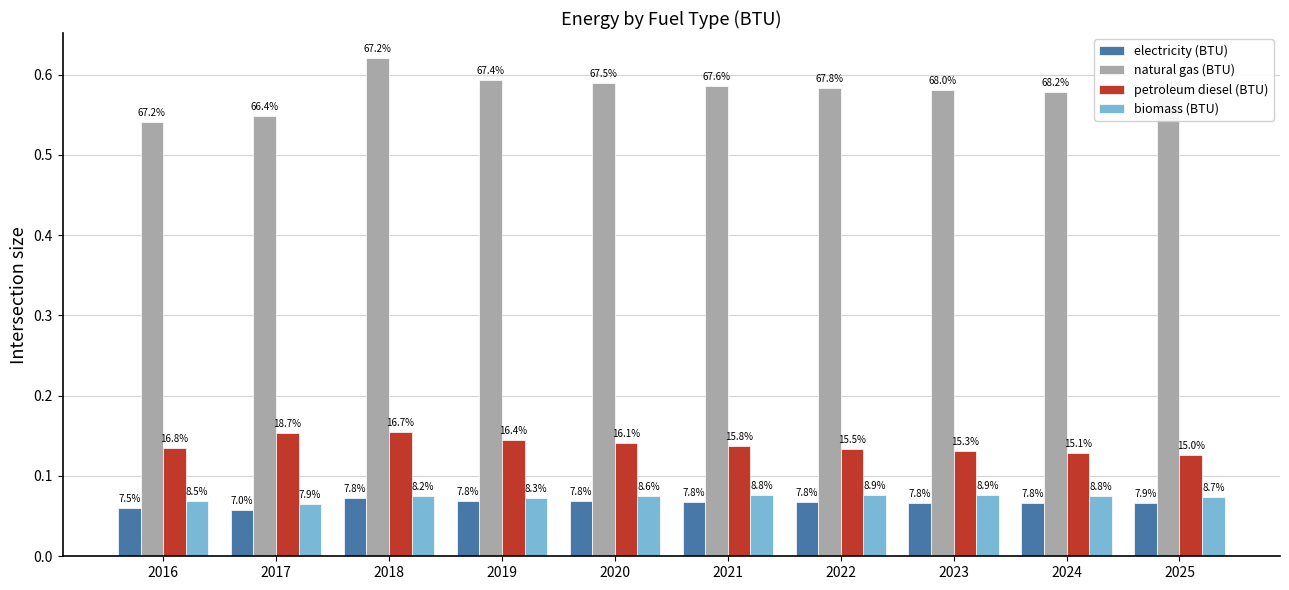

What is the value of the natural gas (BTU) bar at the 10th from the left?

0.6